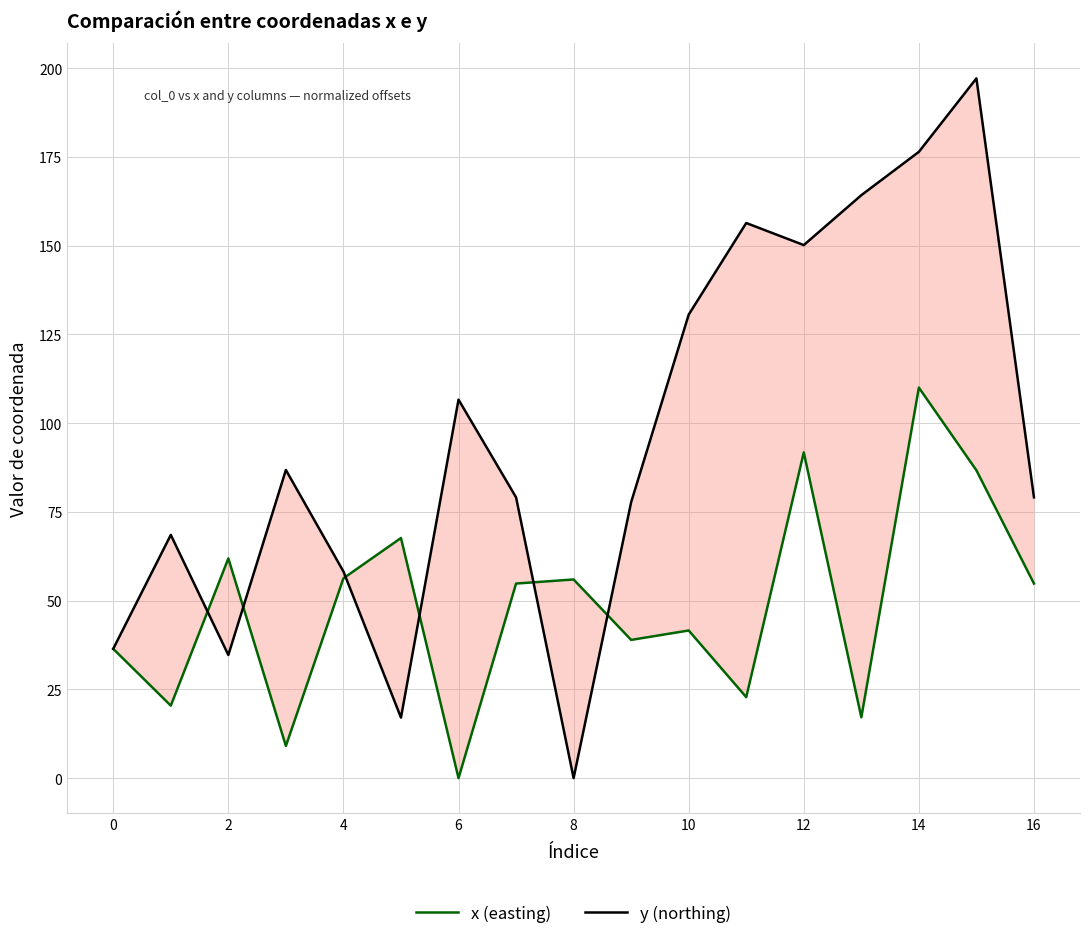

What is the sum of the y (northing) values at 0 and 12?

186.6